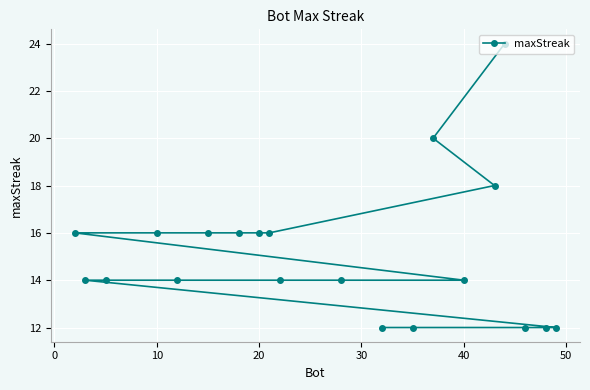

What is the maximum value shown in the chart?

24